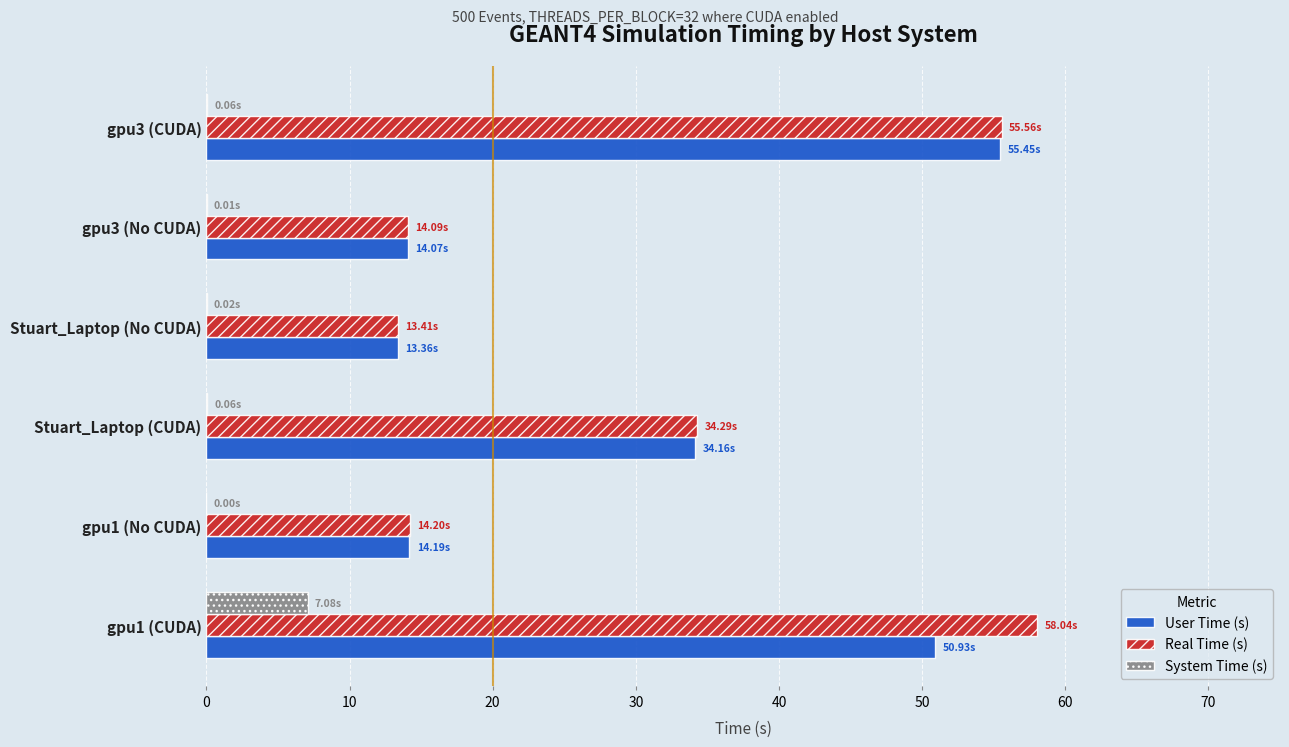

Which series changed the most between Stuart_Laptop (CUDA) and gpu3 (CUDA)?

User Time (s)